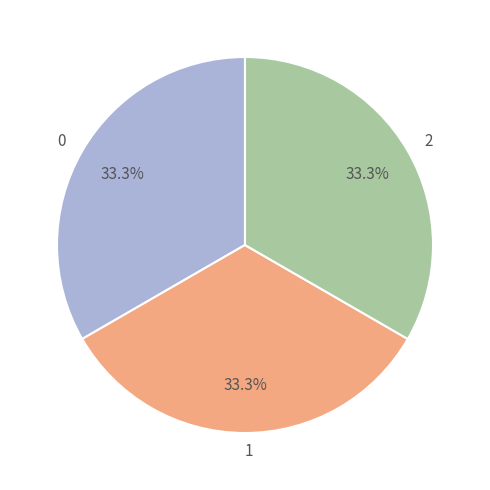

The 2 slice represents 43% of the pie. True or false?

False